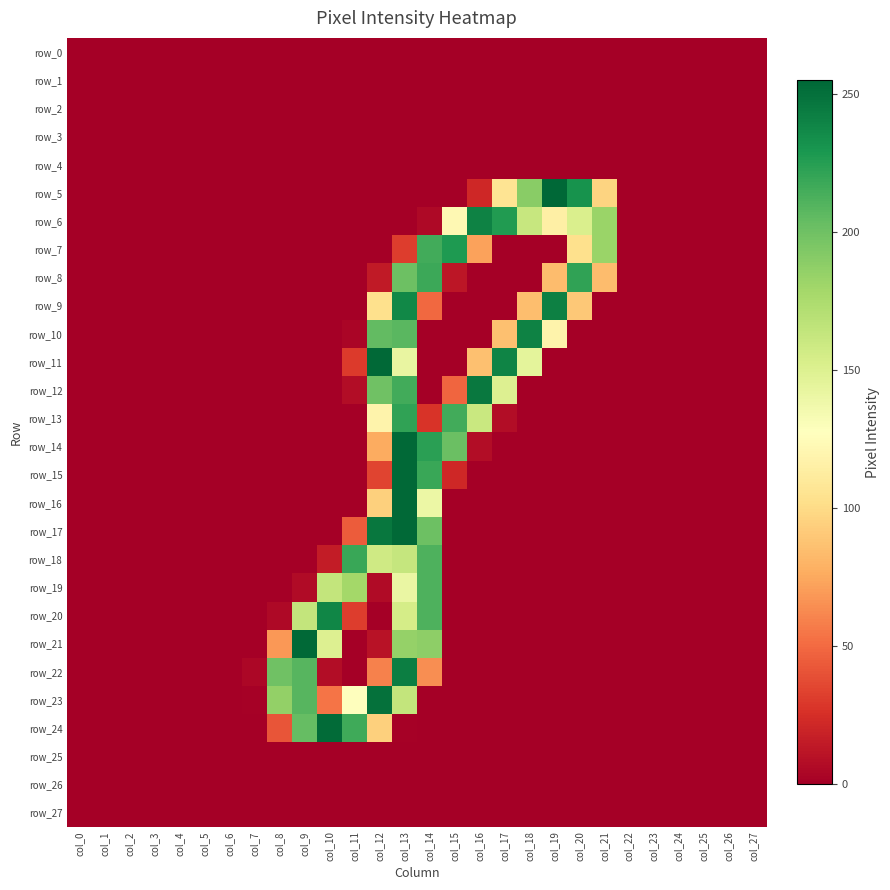

What is the spread (max minus min) of values at col_9?

254